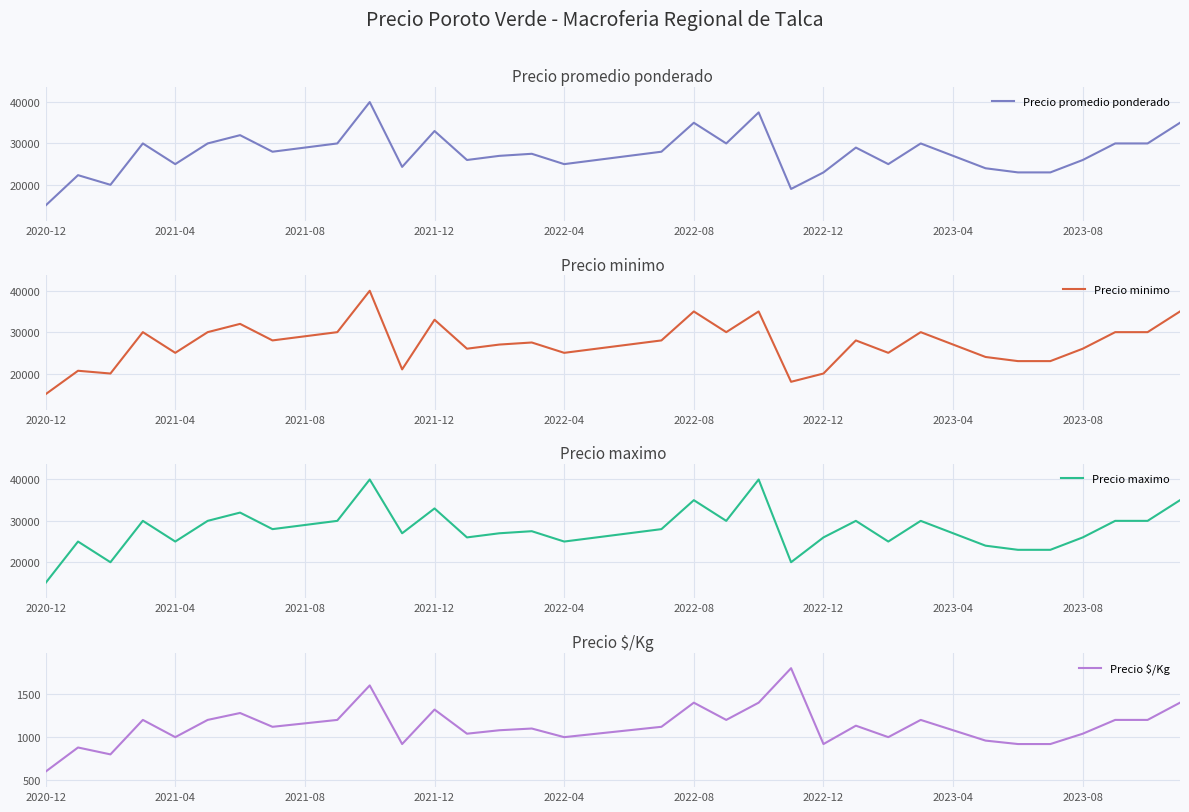

What position from the right is 2021-12?

24